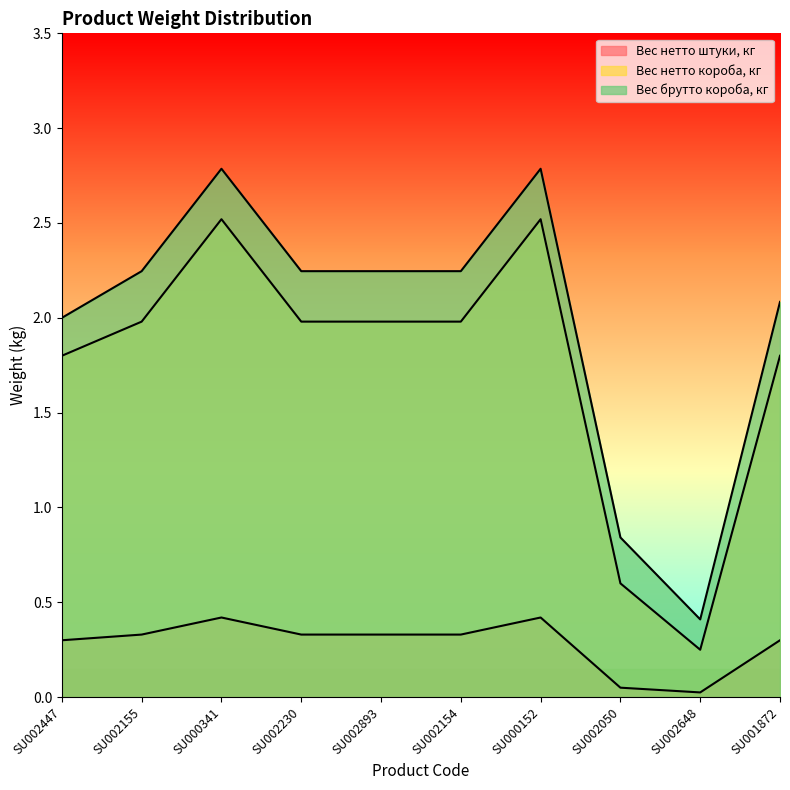

What is the lowest value of the Вес нетто короба, кг series?

0.2